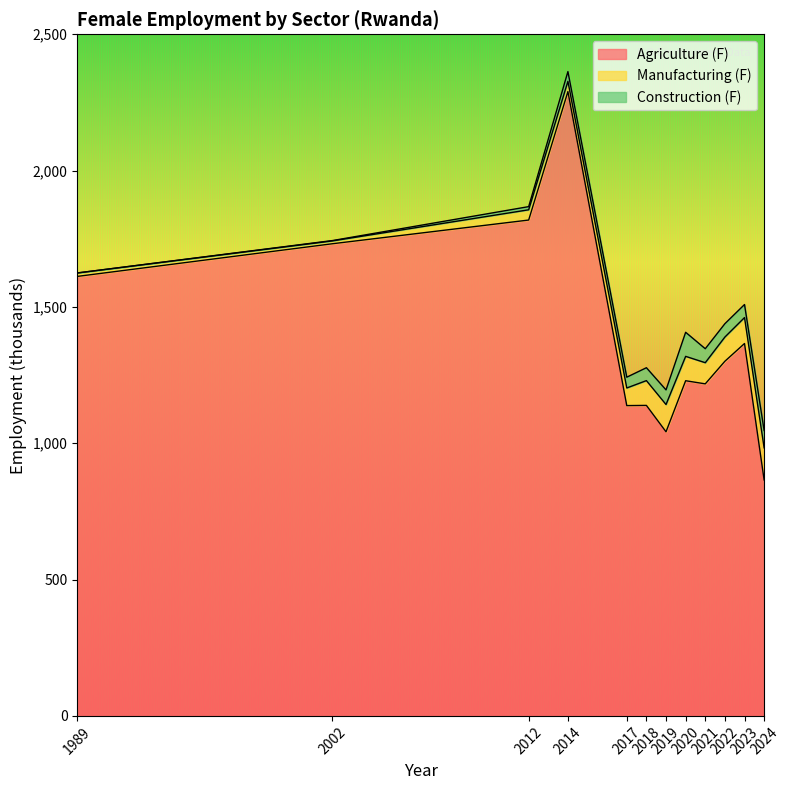

At which label is Manufacturing (F) closest to 64?

2017